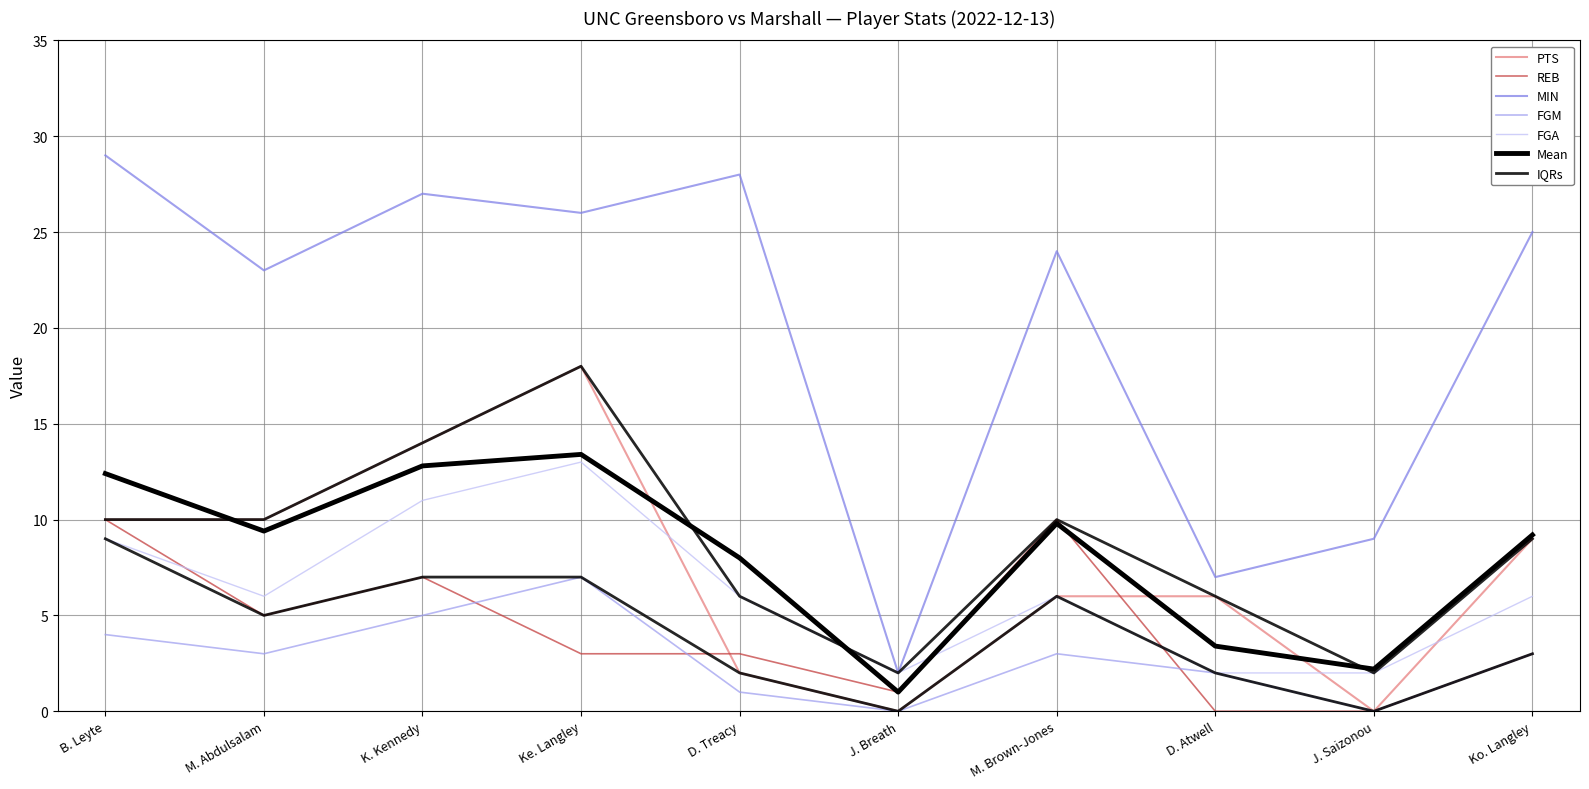

What is the difference between the second highest and second lowest values in the MIN series?

21